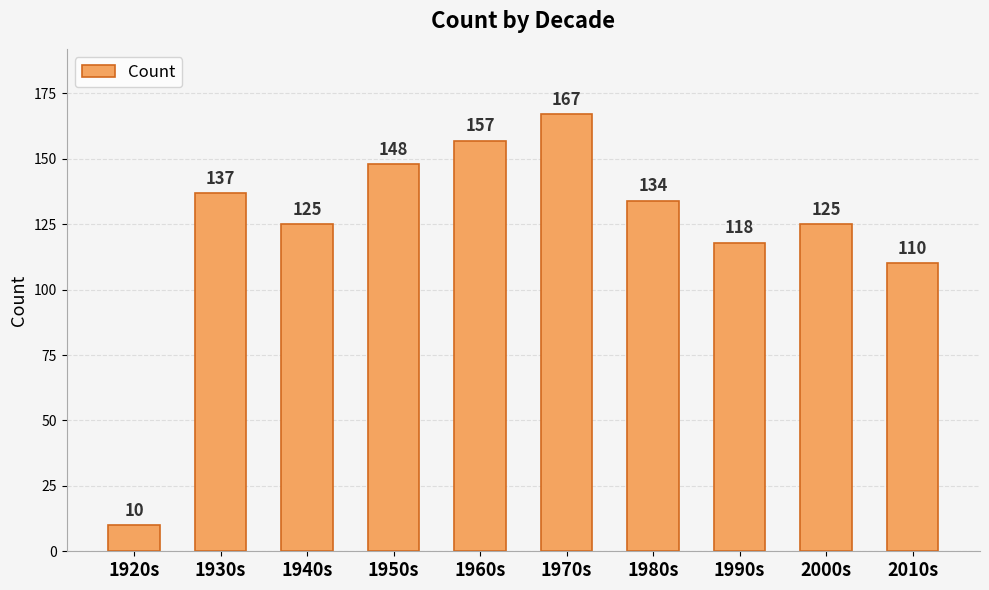

Reading left to right, list all the values displayed in this chart.

1920s=10	1930s=137	1940s=125	1950s=148	1960s=157	1970s=167	1980s=134	1990s=118	2000s=125	2010s=110